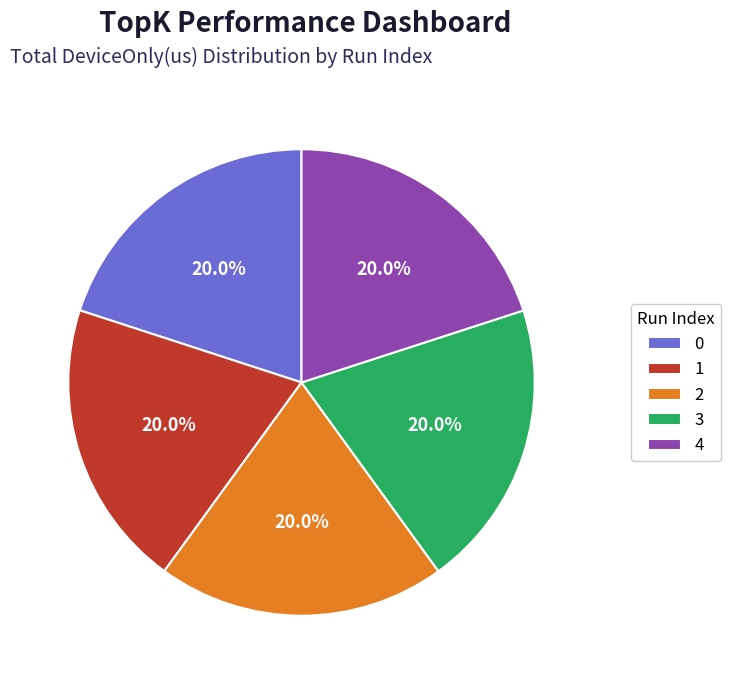

Does 3 account for over 50% of the chart?

No